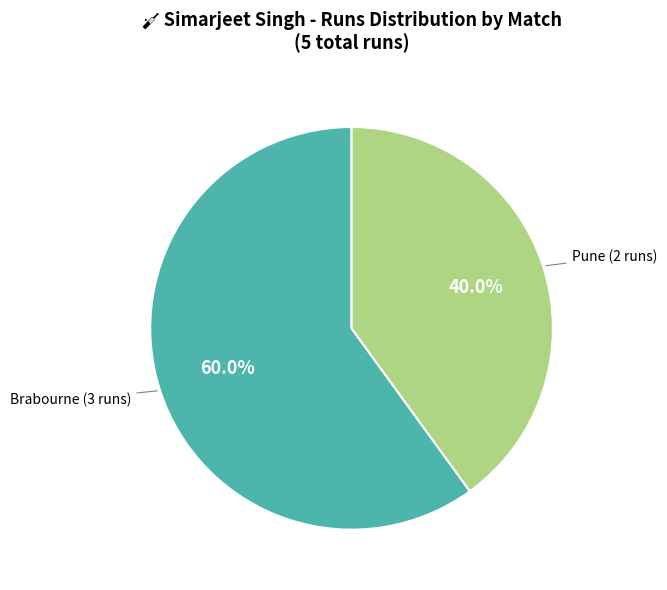

Does any single category account for the majority?

Yes